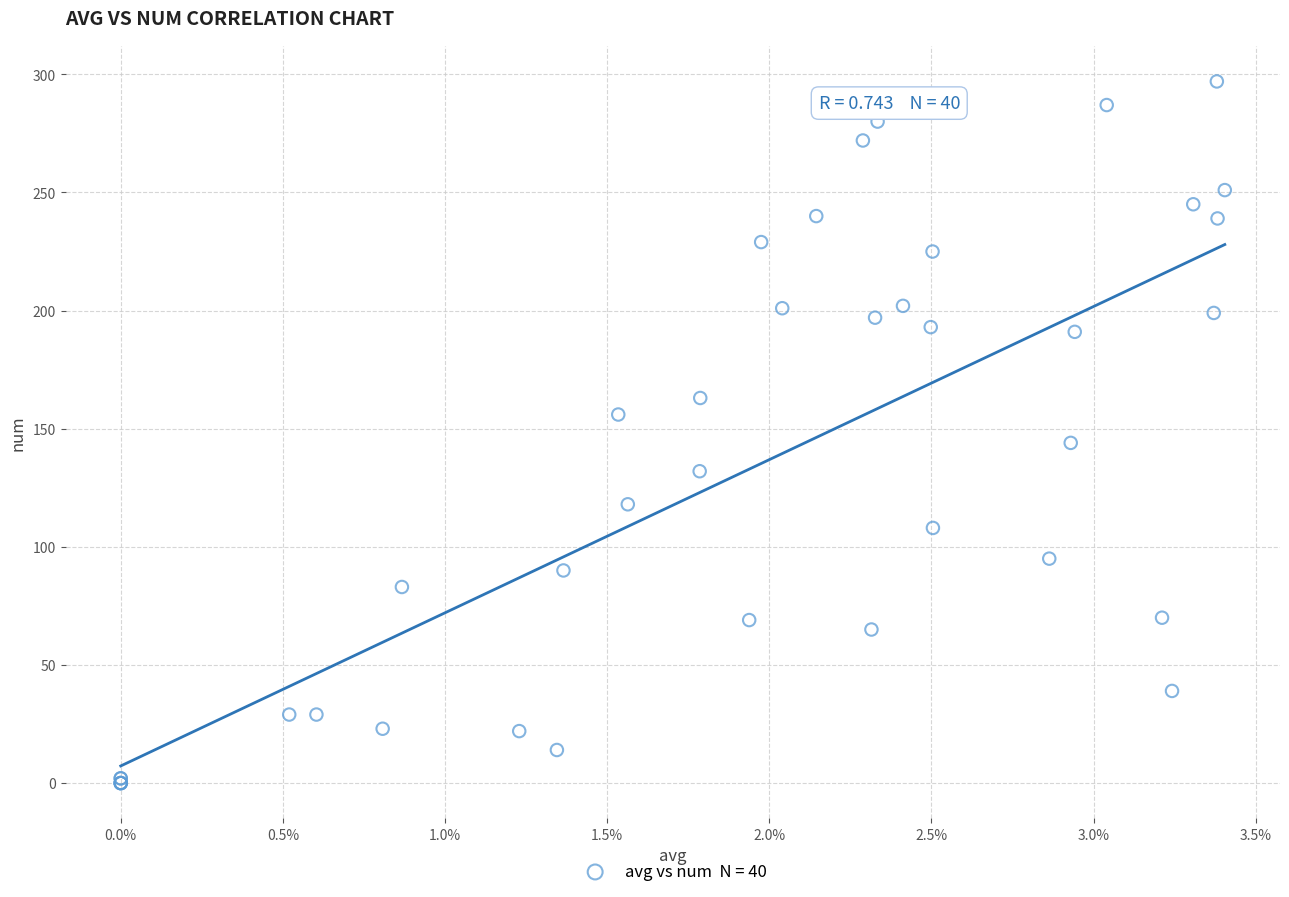

What Y value in the scatter plot is closest to 148?

144